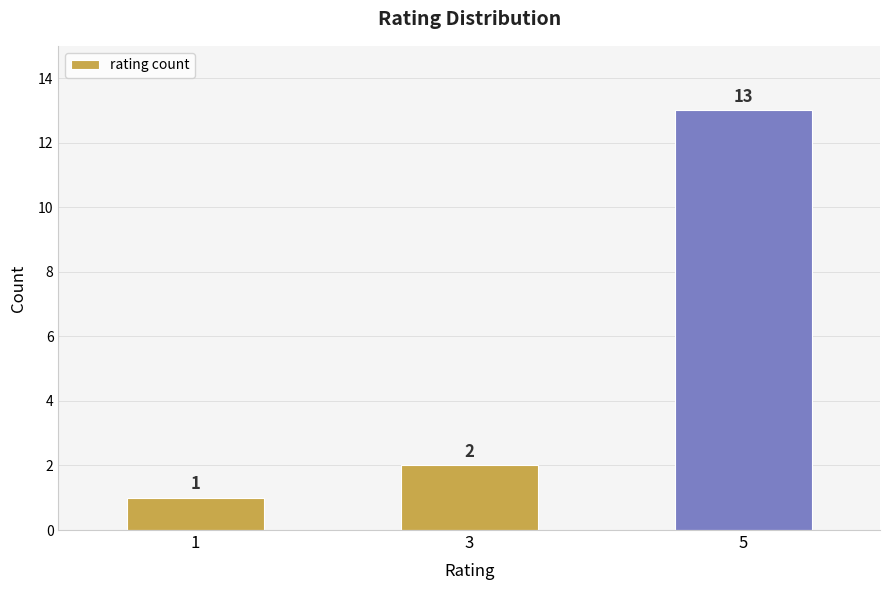

What is the value of the 2nd bar from the left?

2